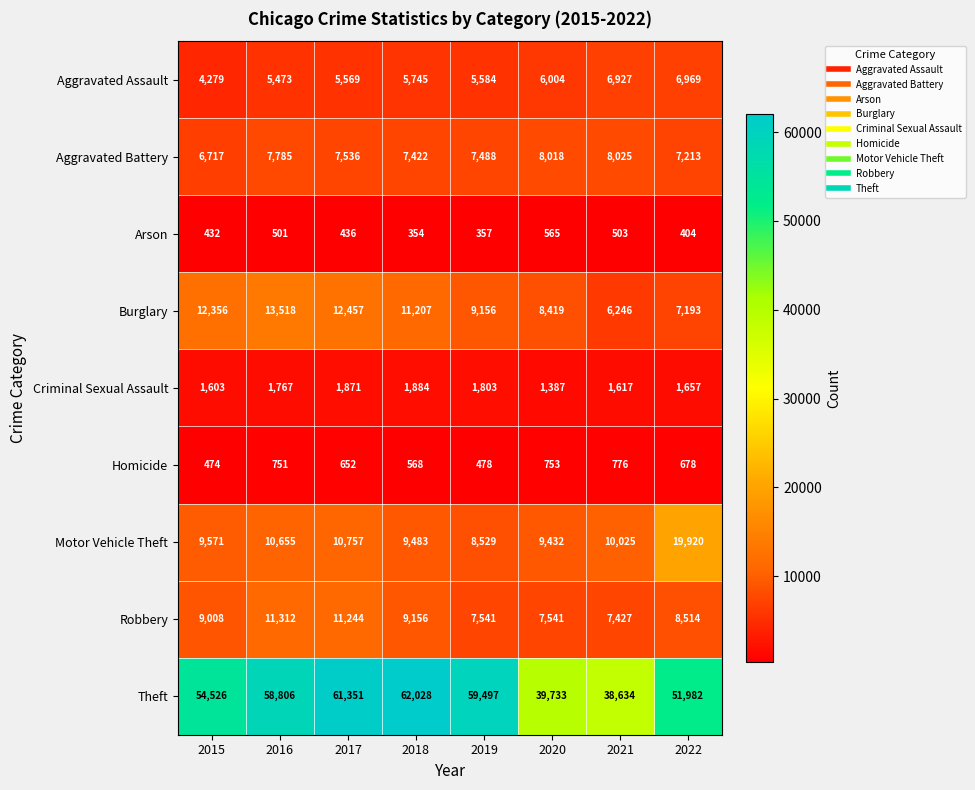

The Criminal Sexual Assault series shows 1244 at 2018. True or false?

False